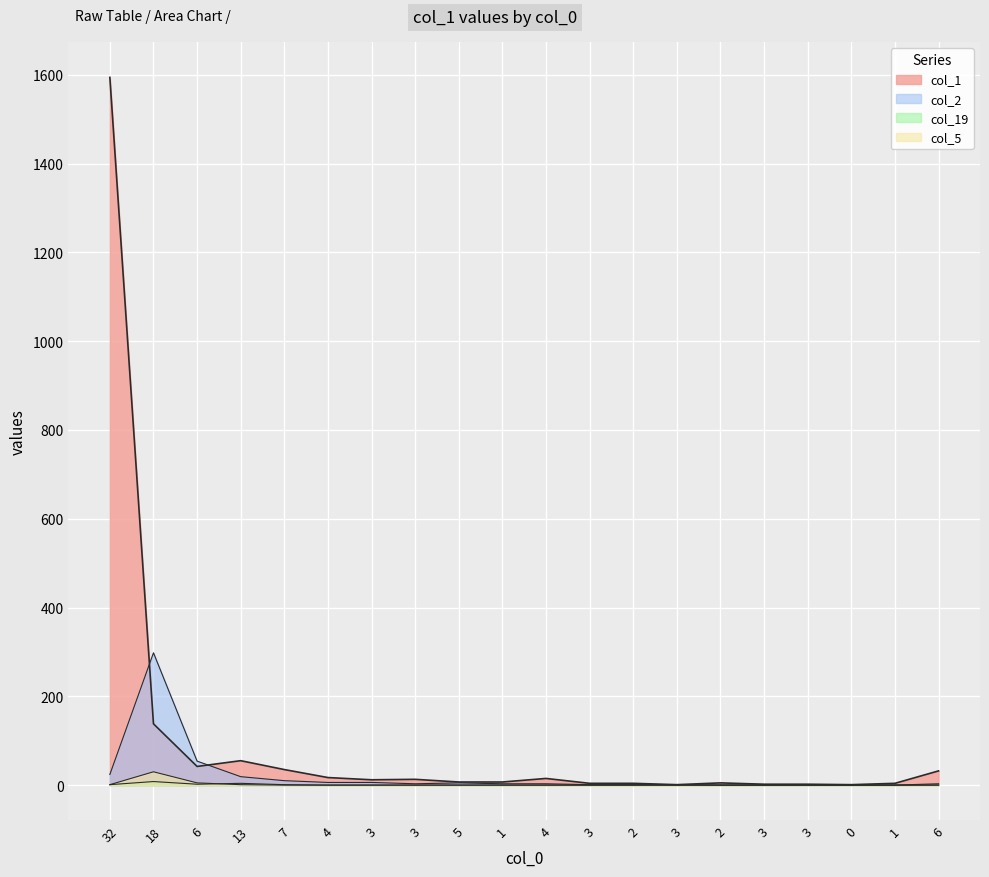

Is it true that col_2 equals 2 at 3?

False